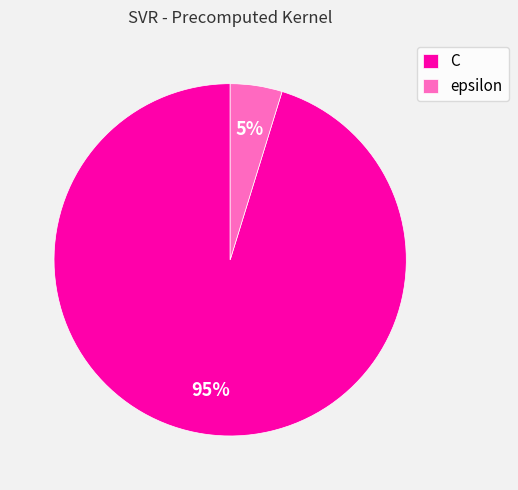

Rank the categories by value from lowest to highest.

epsilon, C